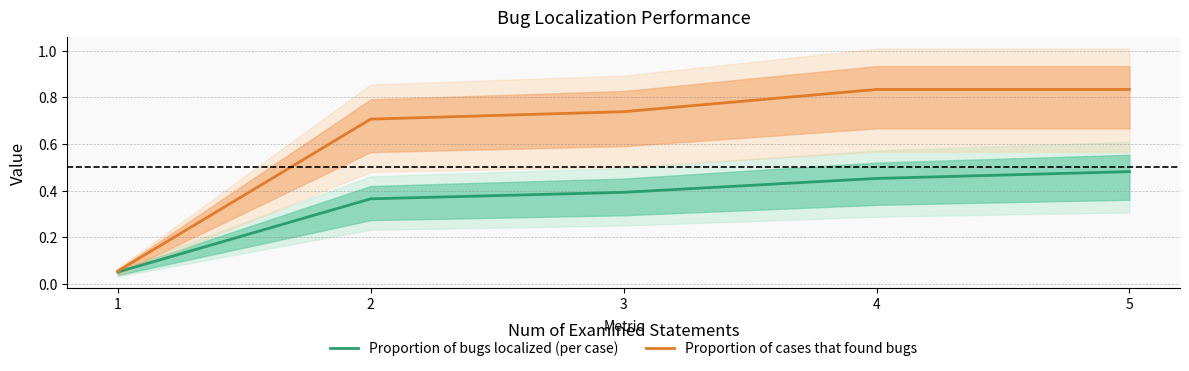

Is the value of Proportion of cases that found bugs at 5 greater than the value of Proportion of bugs localized (per case) at 4?

Yes